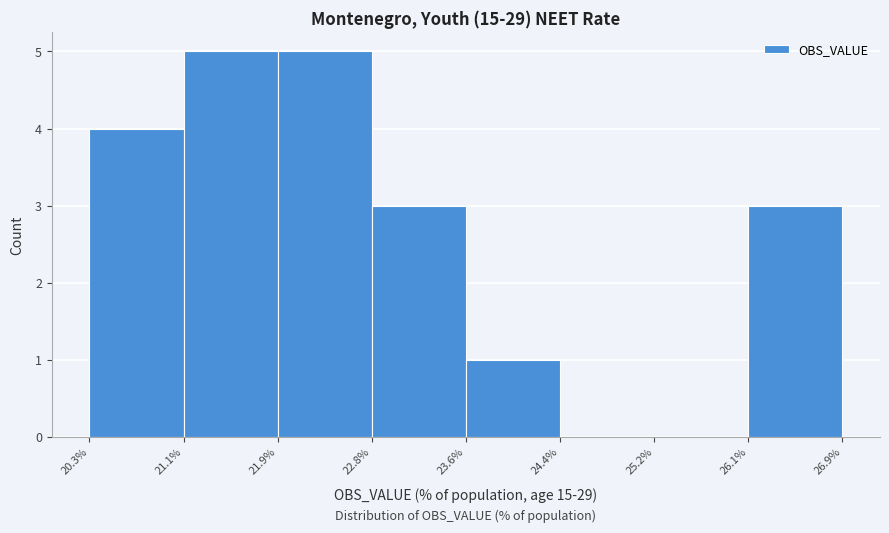

How tall is the bar that spans 26.1% to 26.9% on the x-axis? The values are not printed on the chart, so give them approximately, as read against the axis.

3